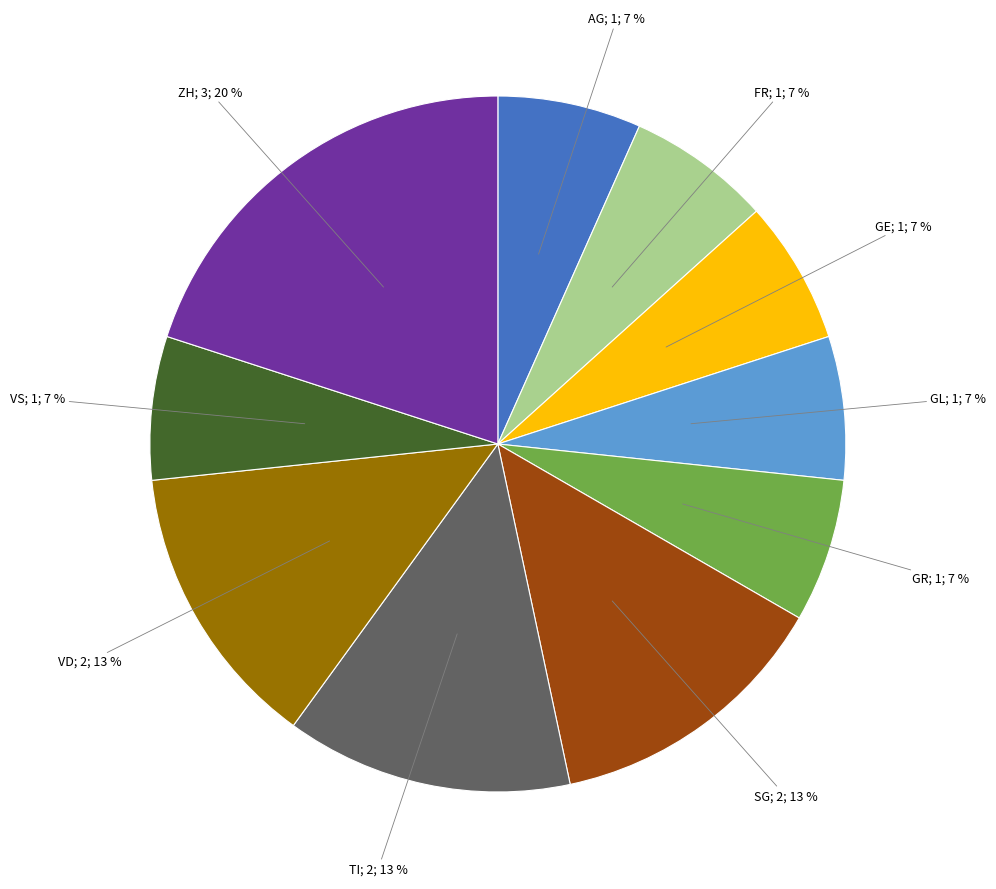

To the nearest percent, what is the average slice percentage?

10%